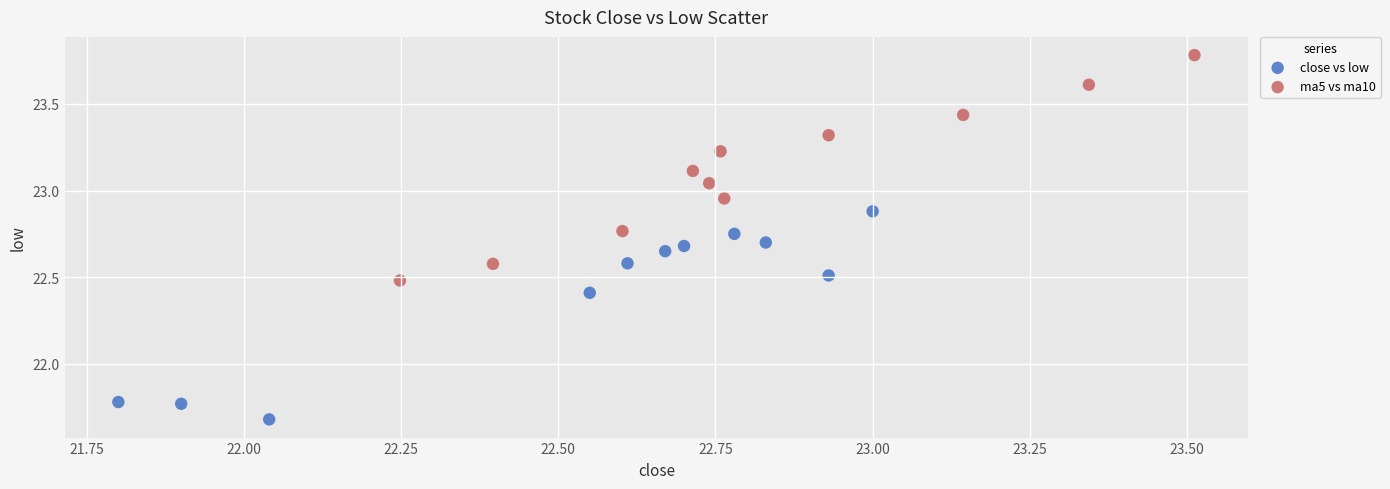

Which series reaches the maximum Y coordinate?

ma5 vs ma10